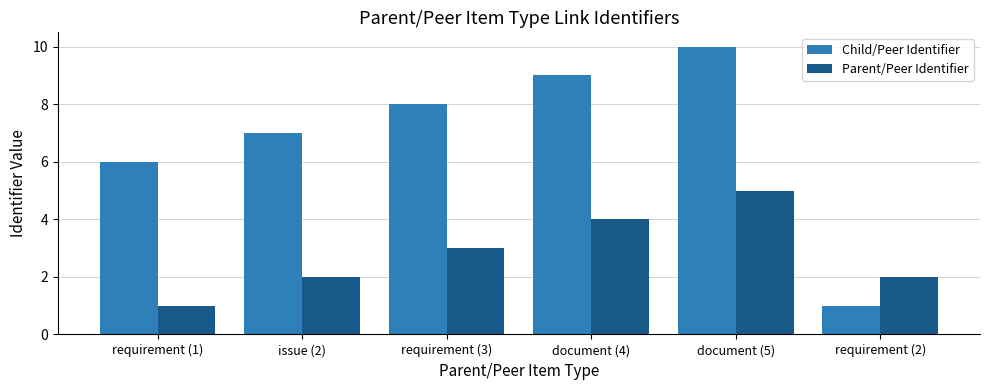

Which series has the largest range (max minus min)?

Child/Peer Identifier